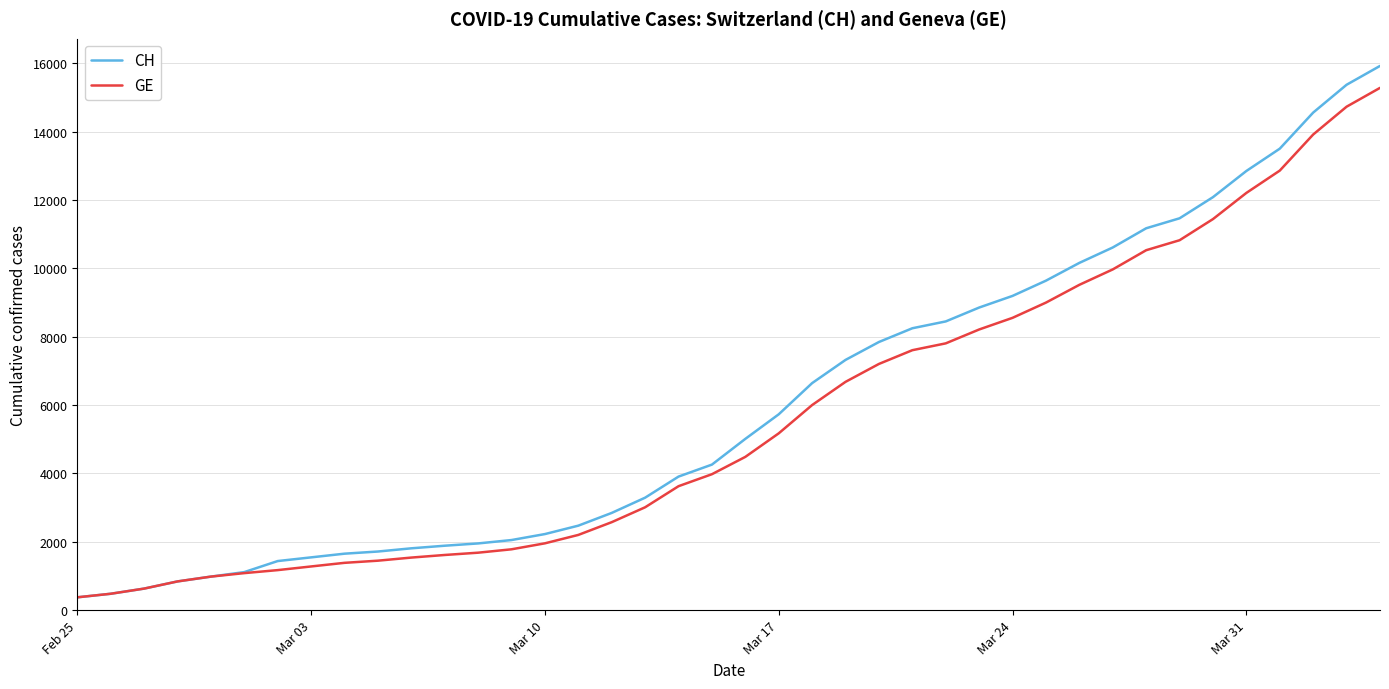

What is the lowest value of the CH series?

375